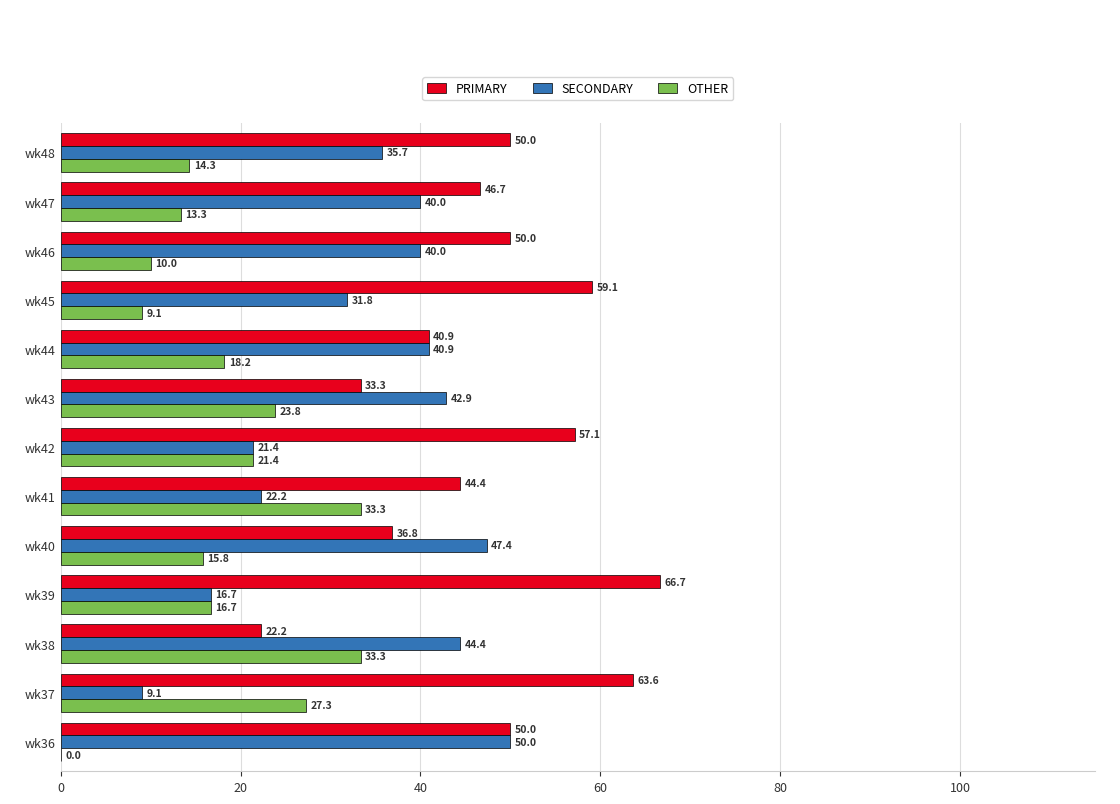

What are all the series names shown in the legend?

PRIMARY, SECONDARY, OTHER